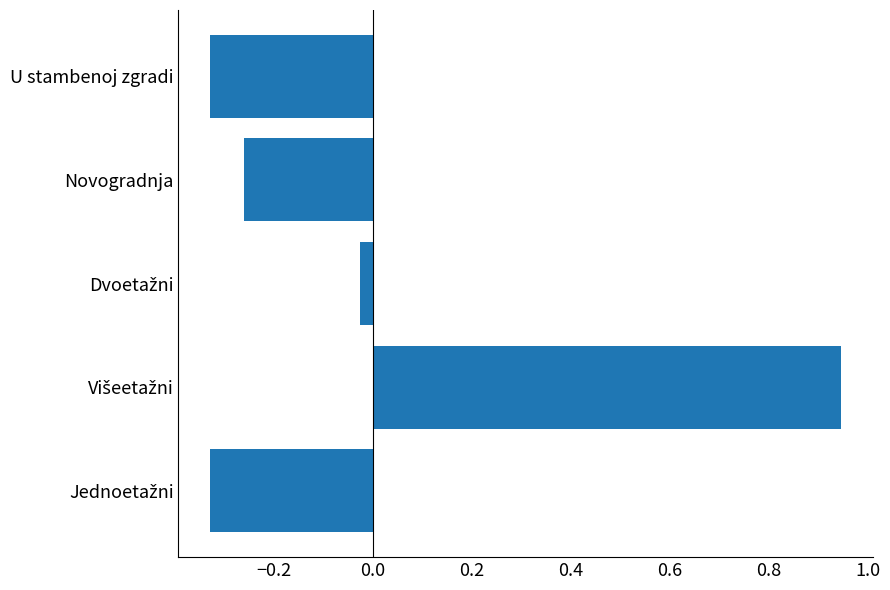

Is it true that the value at U stambenoj zgradi is -0.2?

False